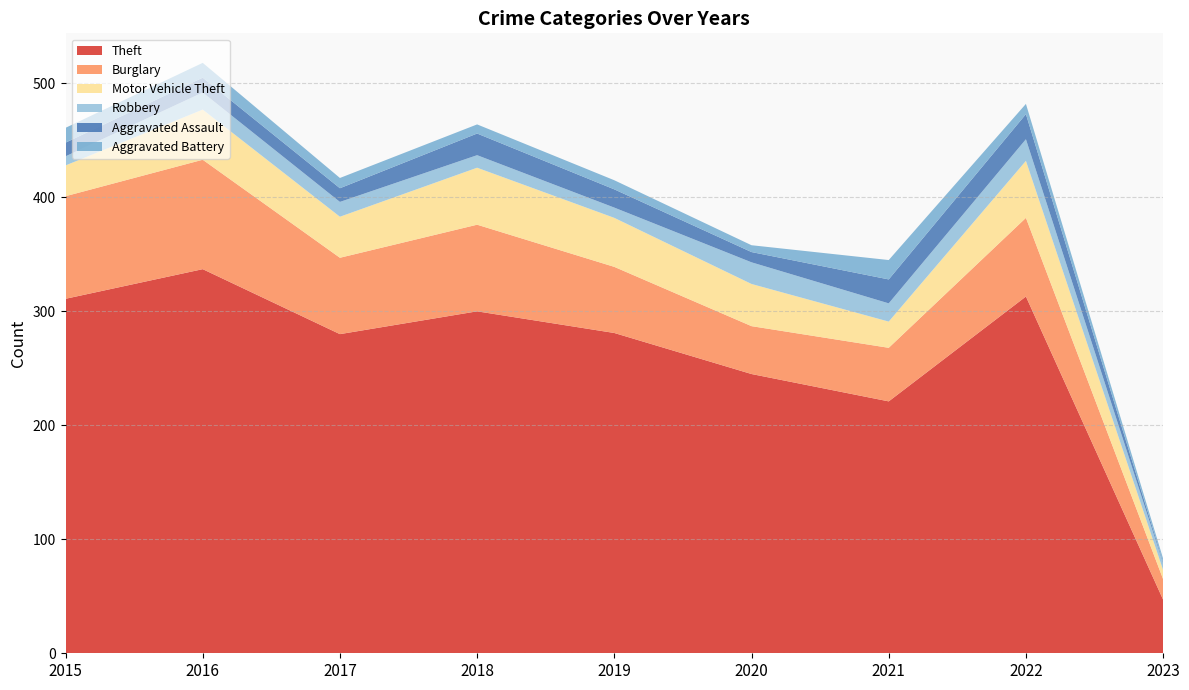

Reading left to right, extract all data points from this chart.

Theft: 311	337	280	300	281	245	221	313	47
Burglary: 90	96	67	76	58	42	47	69	18
Motor Vehicle Theft: 27	44	36	50	43	37	23	50	8
Robbery: 8	15	13	11	9	19	16	19	6
Aggravated Assault: 12	13	12	19	16	9	21	22	1
Aggravated Battery: 13	13	9	8	8	6	17	9	3